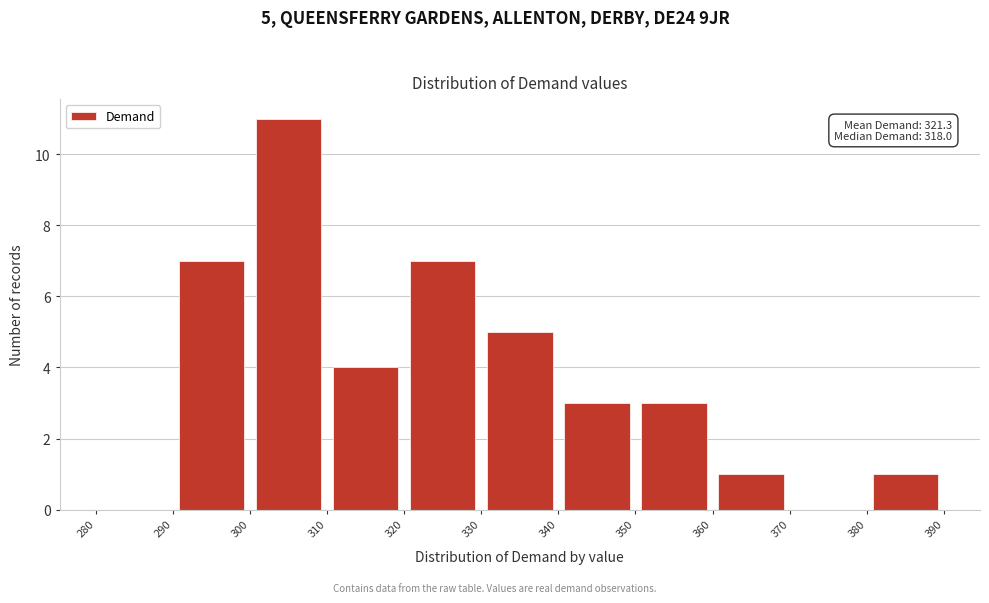

Over which range of the x-axis is the bar tallest?

300 to 310